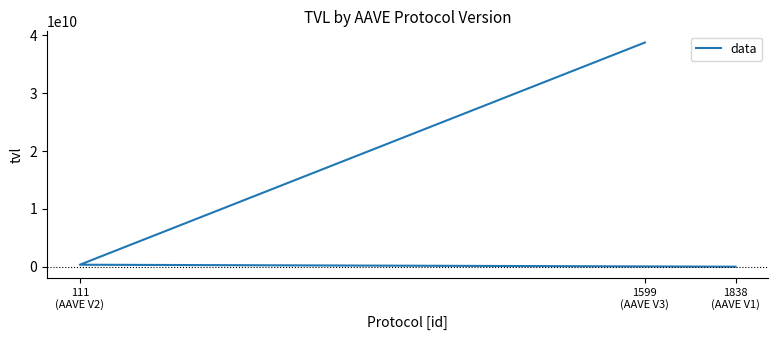

Is this an area chart (filled region under the line)?

No